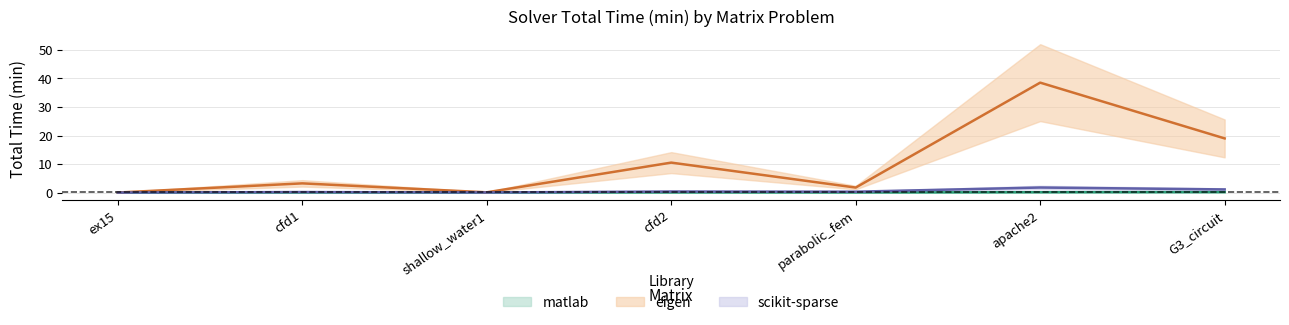

What is the sum of the eigen values at cfd1 and apache2?

41.8